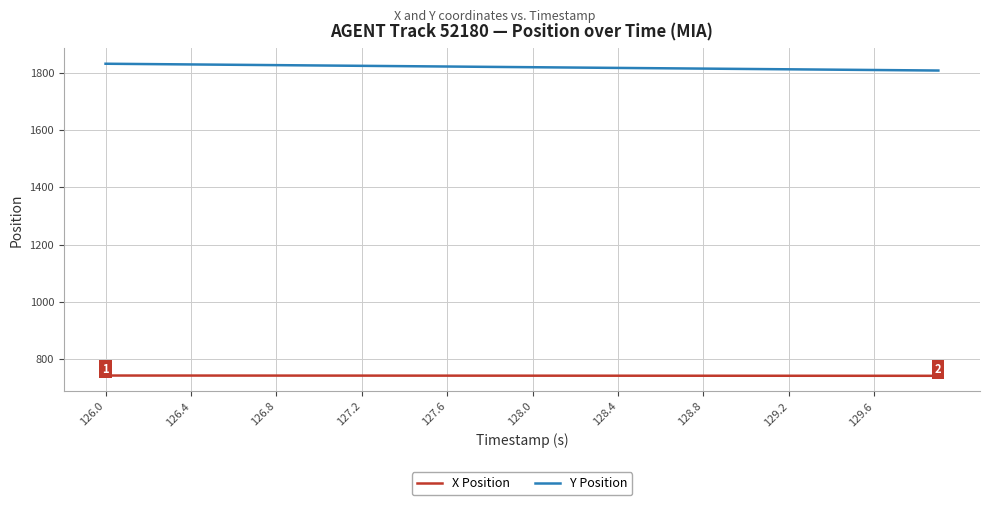

True or false: Y Position and X Position intersect in this chart.

False